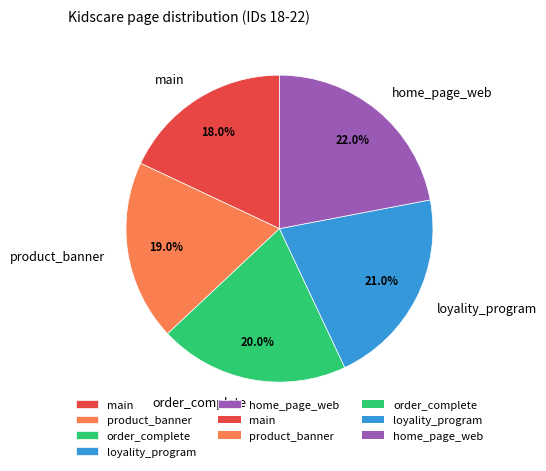

How many slices are in this pie chart?

5